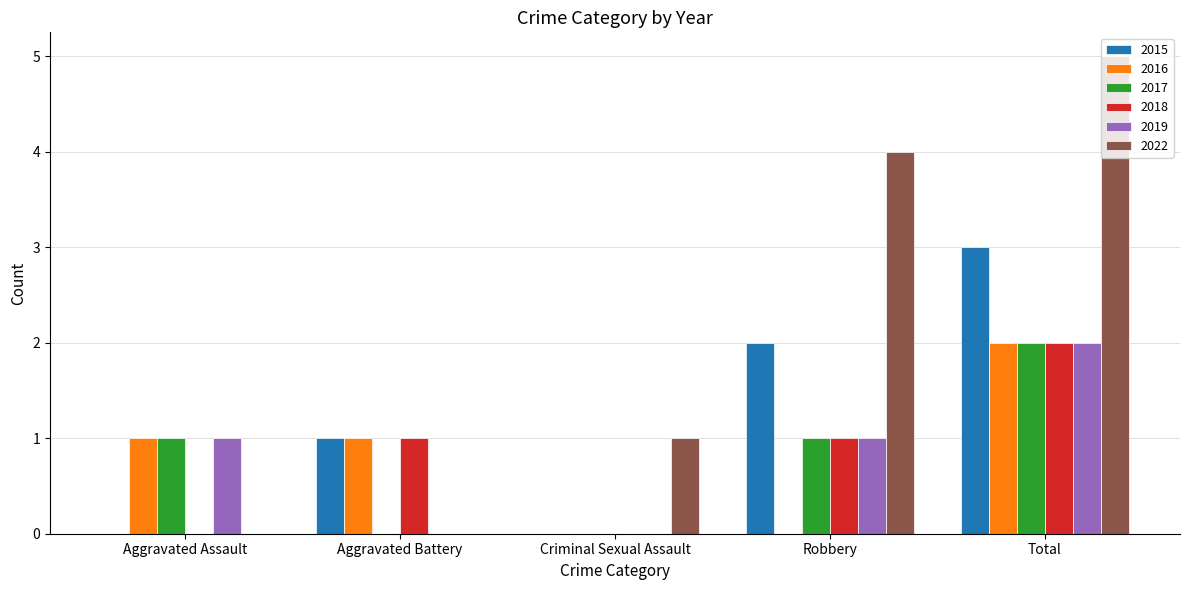

How many distinct data groups are displayed?

6